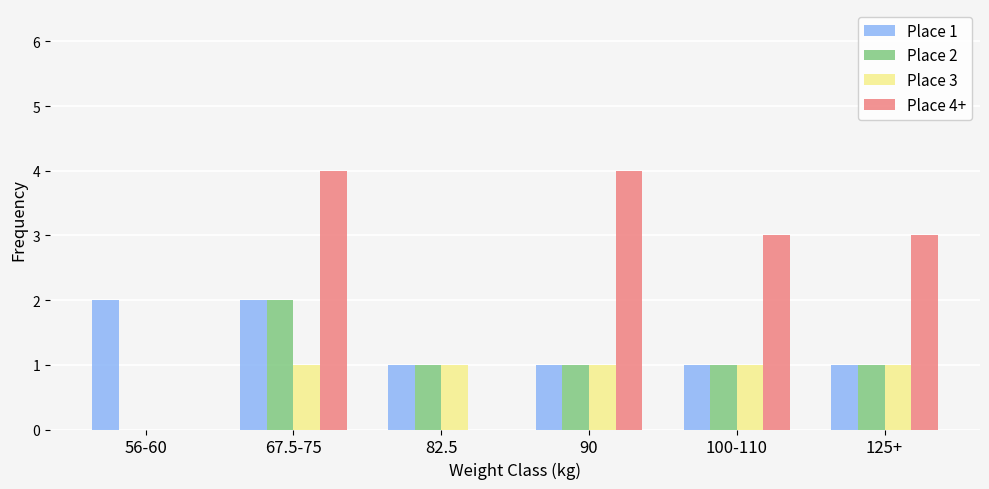

What is the maximum value shown in the chart?

4